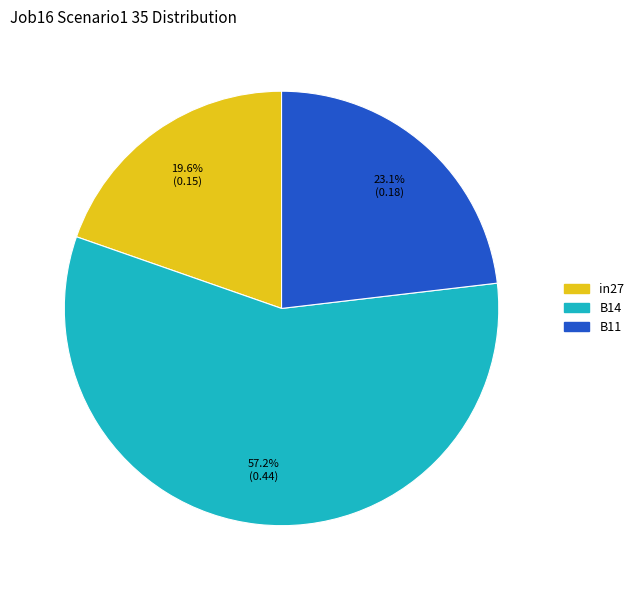

The B11 slice represents 23% of the pie. True or false?

True